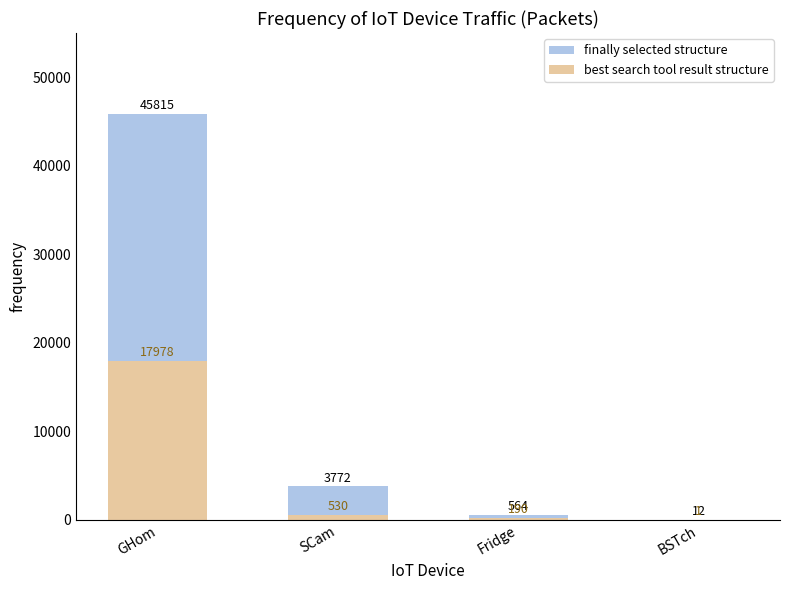

How many series are shown in this chart?

2